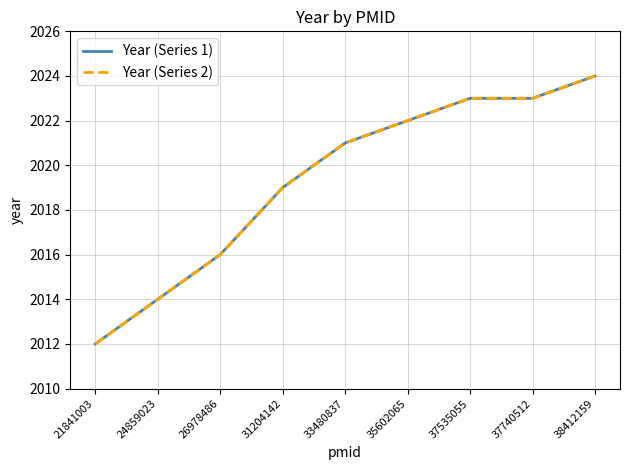

Where is Year (Series 2) nearest to the value 2018?

31204142